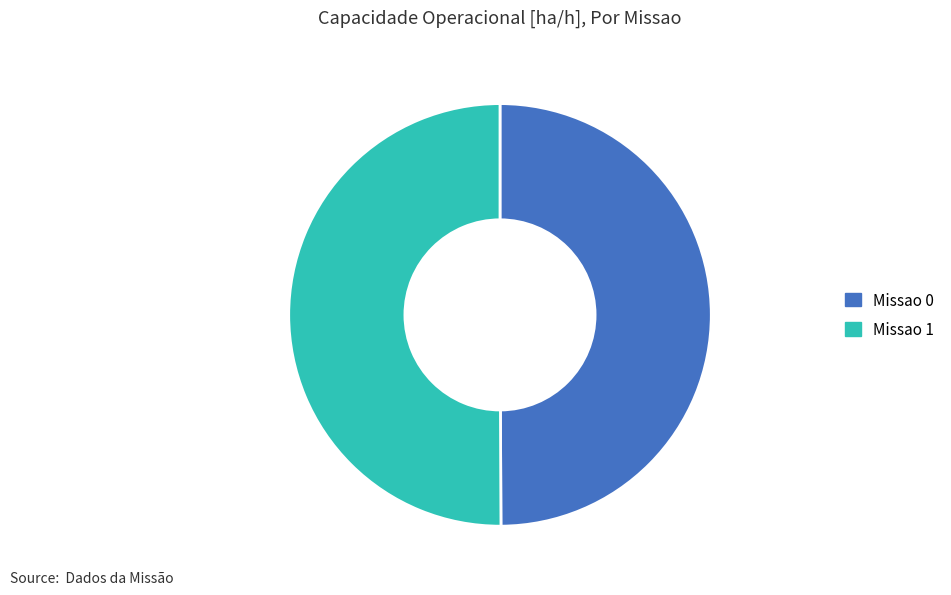

Is the sum of Missao 0 and Missao 1 greater than half?

Yes